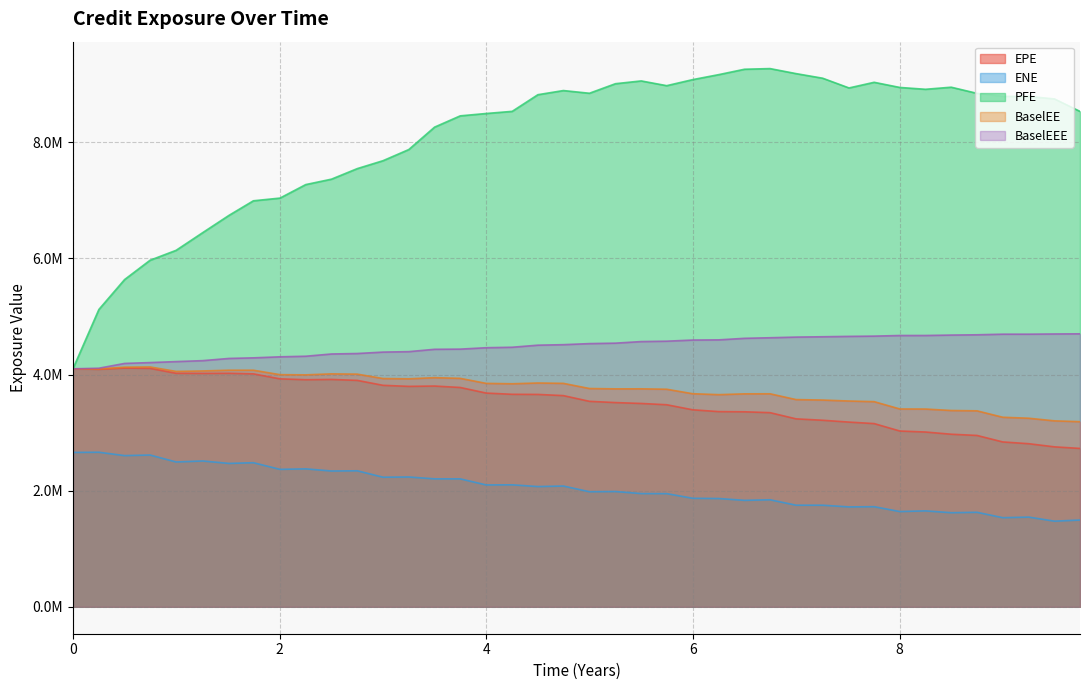

How many data points in BaselEE are above 3841747?

20